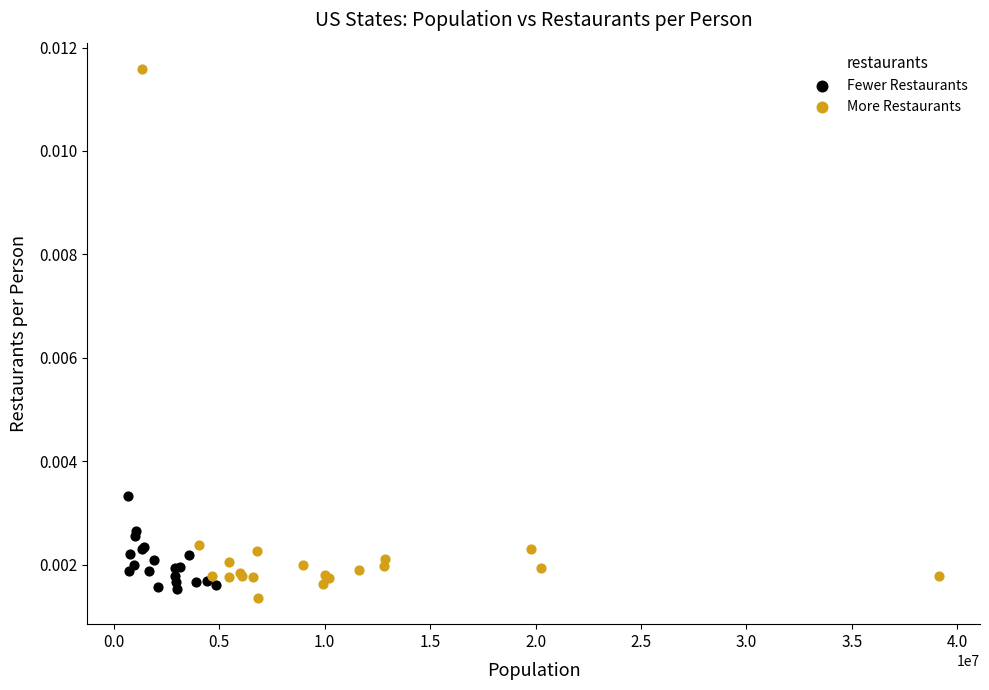

What are all the series names shown in the legend?

Fewer Restaurants, More Restaurants